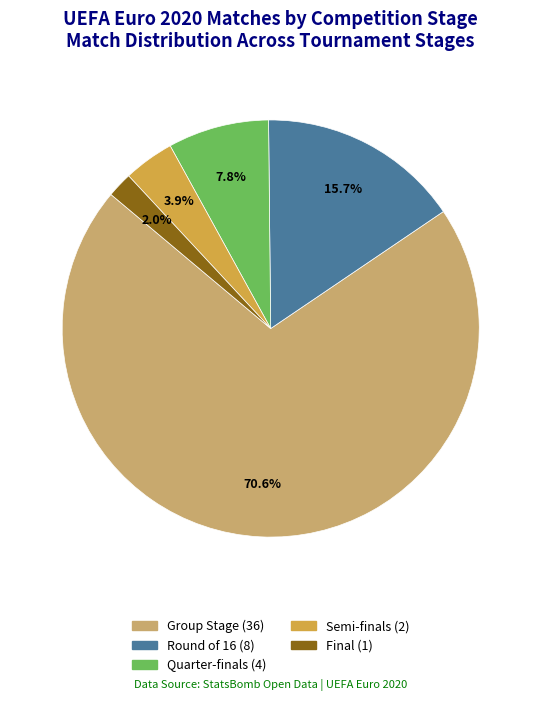

Rank the categories by value from highest to lowest.

Group Stage, Round of 16, Quarter-finals, Semi-finals, Final